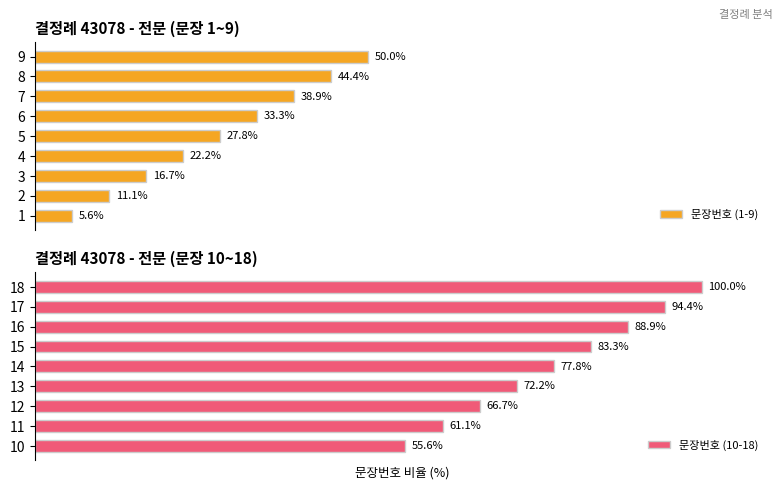

What are all the series names shown in the legend?

문장번호 (1-9), 문장번호 (10-18)